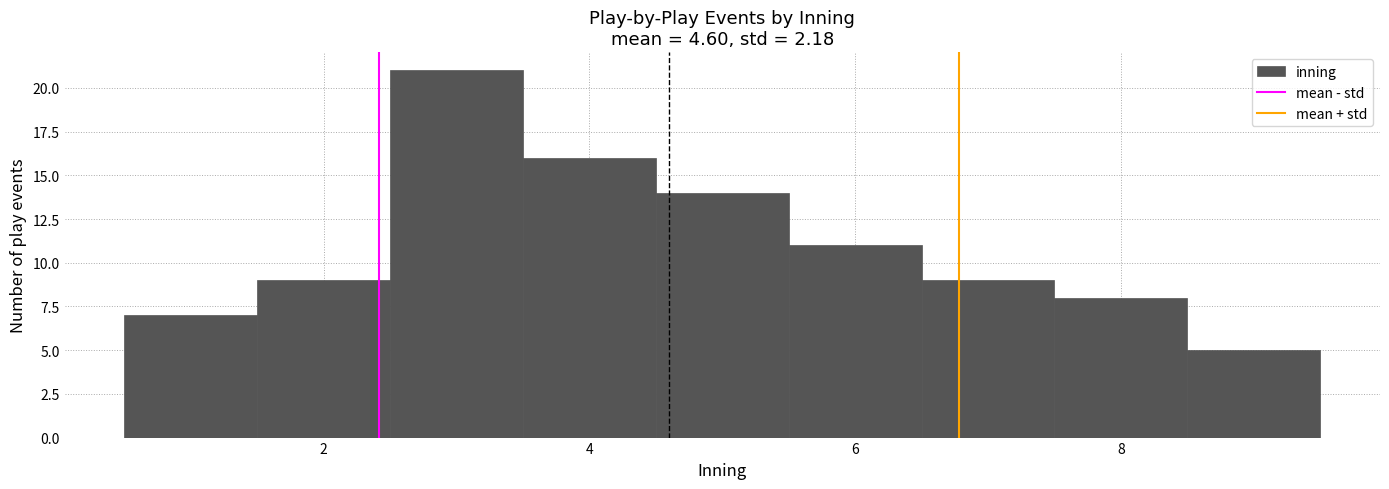

Reading left to right, list every bar in this chart as the range it spans on the x-axis followed by its height. Neither the bar edges nor the heights are printed on the chart, so give them approximately, as read against the axes.

0.5 to 1.5: 7
1.5 to 2.5: 9
2.5 to 3.5: 21
3.5 to 4.5: 16
4.5 to 5.5: 14
5.5 to 6.5: 11
6.5 to 7.5: 9
7.5 to 8.5: 8
8.5 to 9.5: 5